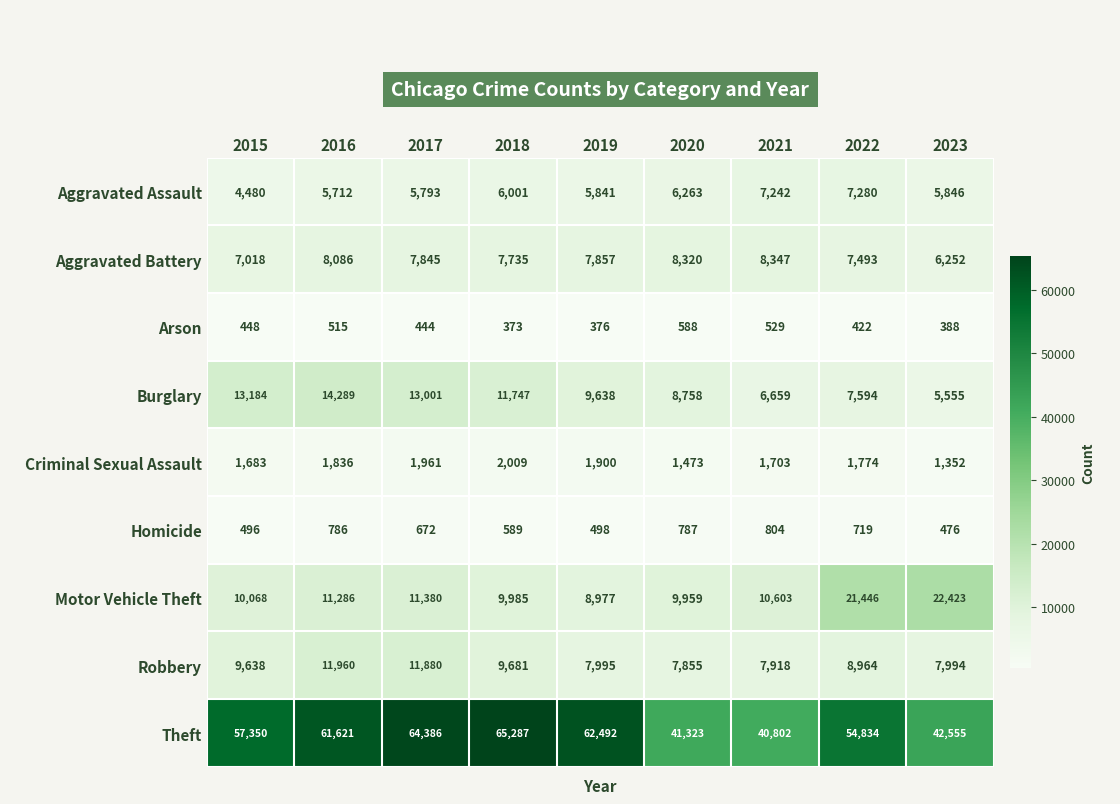

What is the highest value of the Theft series?

65287